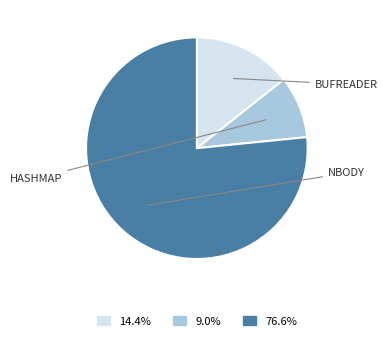

How many slices are in this pie chart?

3